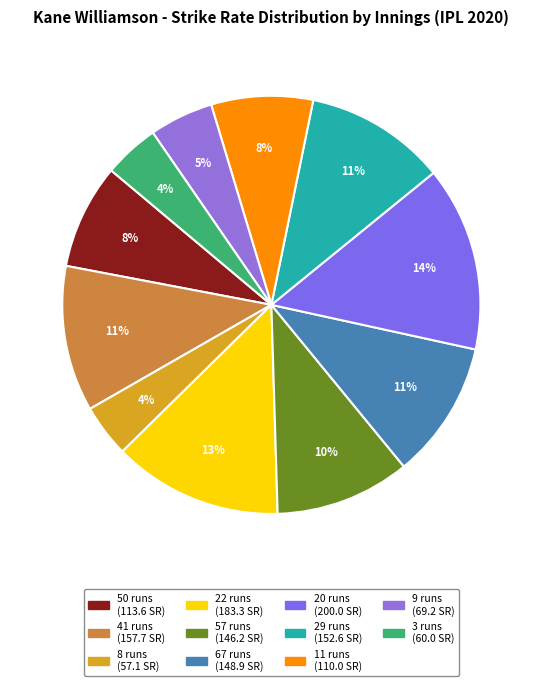

How many segments does this pie chart have?

11